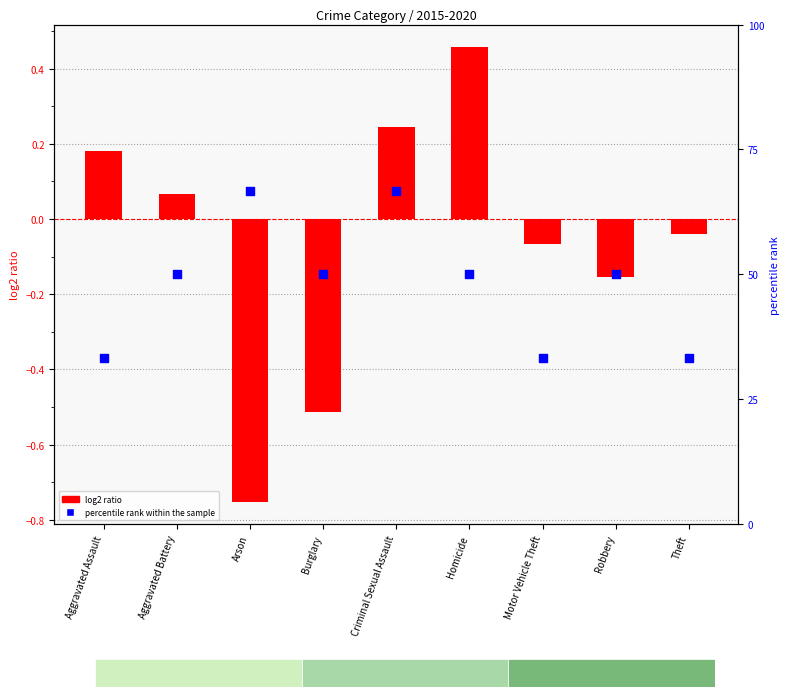

Is the value of percentile rank within the sample at Aggravated Assault greater than the value of log2 ratio at Homicide?

Yes